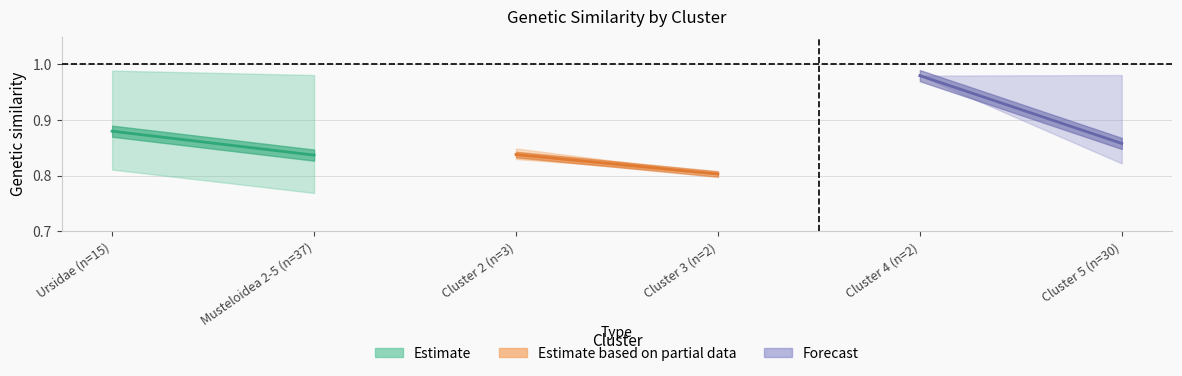

List the series in order of their peak value, lowest first.

Estimate based on partial data, Estimate, Forecast